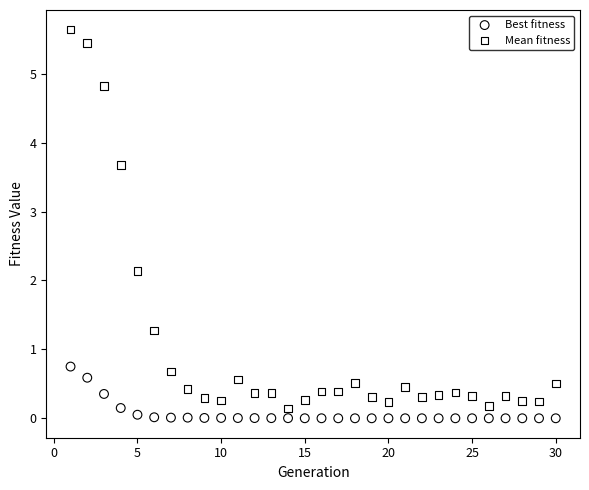

What is the X range (max minus min) for the scatter plot?

29.0